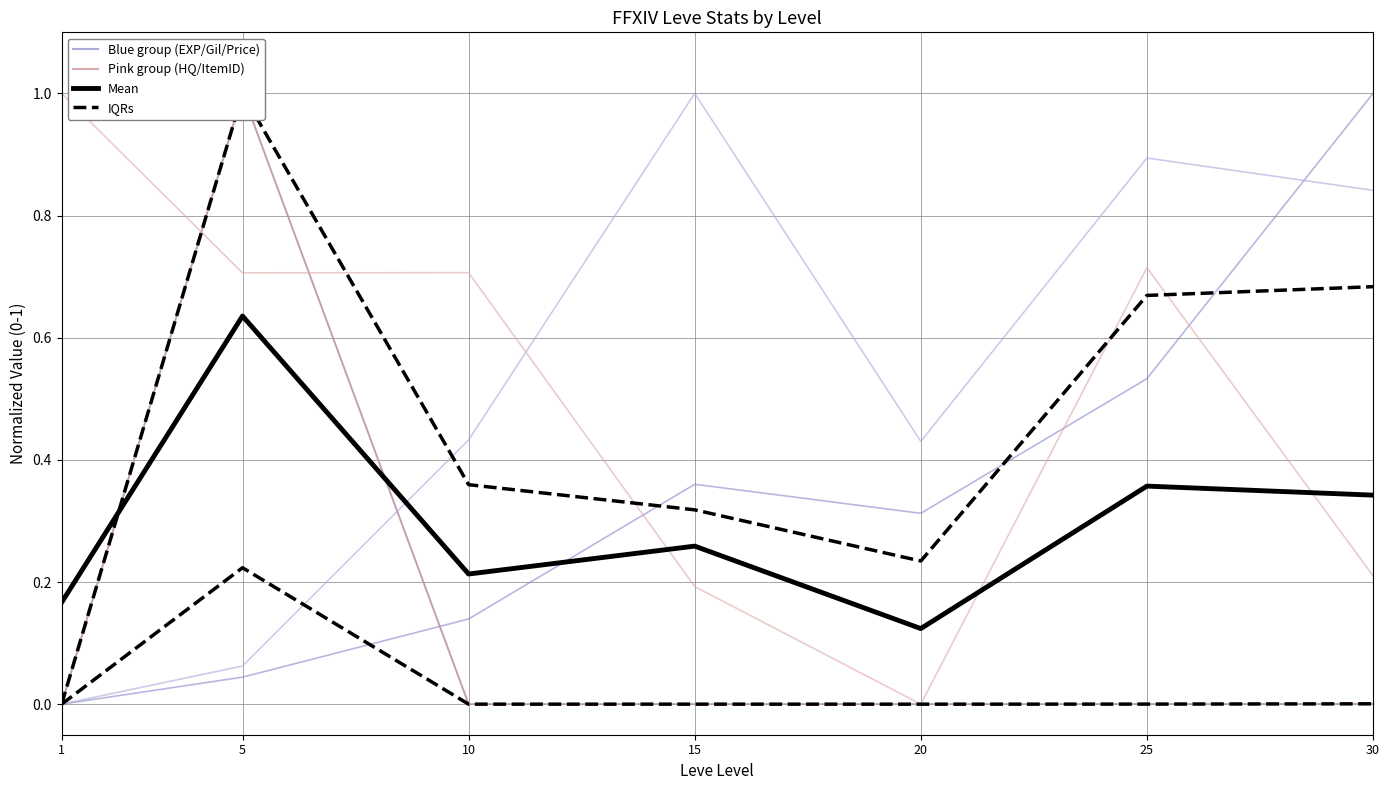

Reading left to right, transcribe all the data shown in this chart.

Leve EXP: 0.0	0.0	0.1	0.4	0.3	0.5	1.0
LevePriceHQ: 0.0	1.0	0.0	0.0	0.0	0.0	0.0
IQRs: 0.0	0.2	0.0	0.0	0.0	0.0	0.0
Mean: 0.2	0.6	0.2	0.3	0.1	0.4	0.3